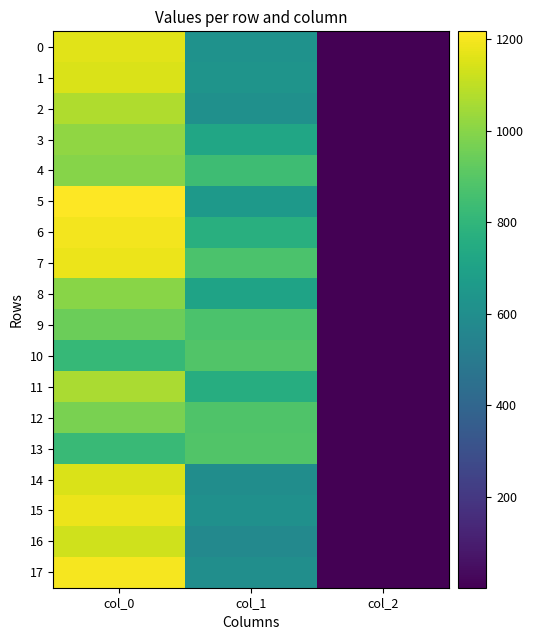

Which has a higher value, col_2 or col_1?

col_1